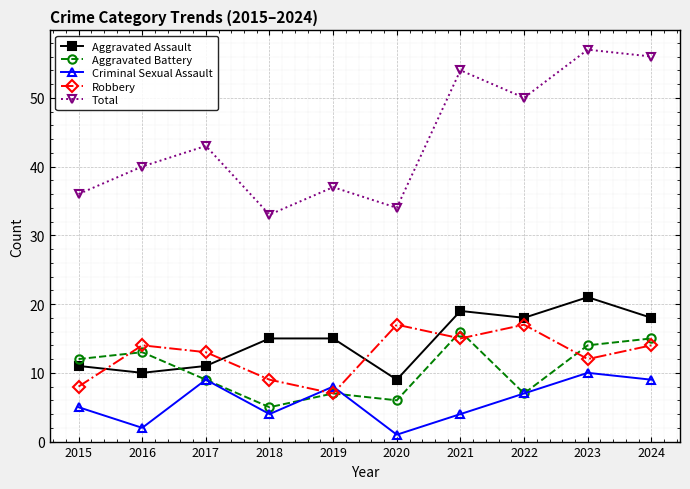

How many lines are shown in the chart?

5